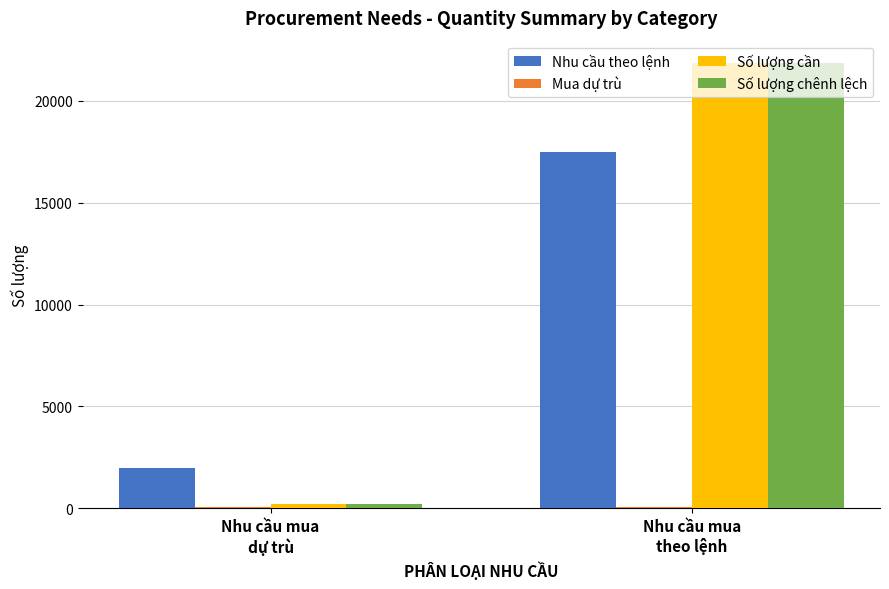

How many series are shown in this chart?

4